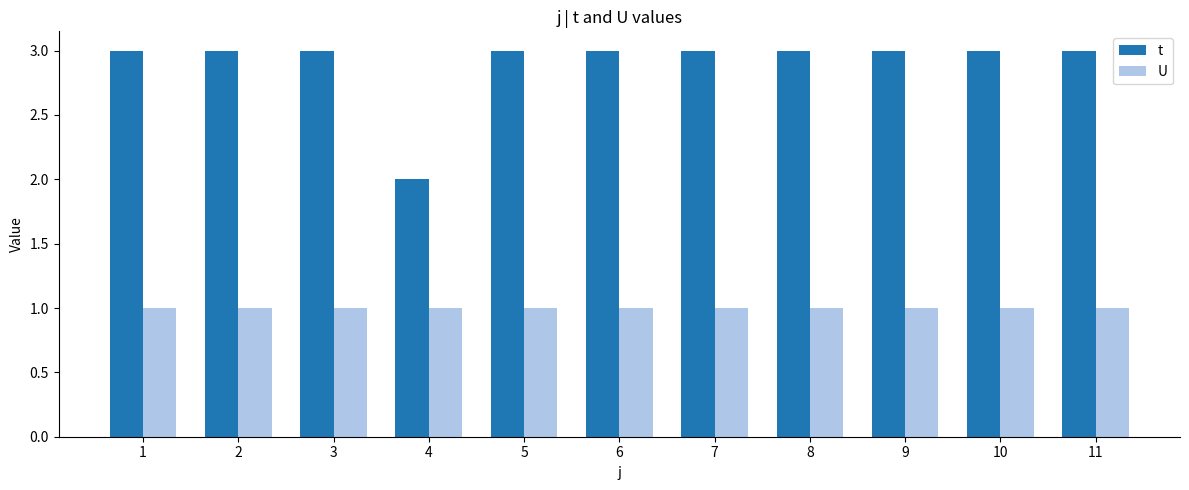

What is the difference between the highest and lowest values at 9?

2